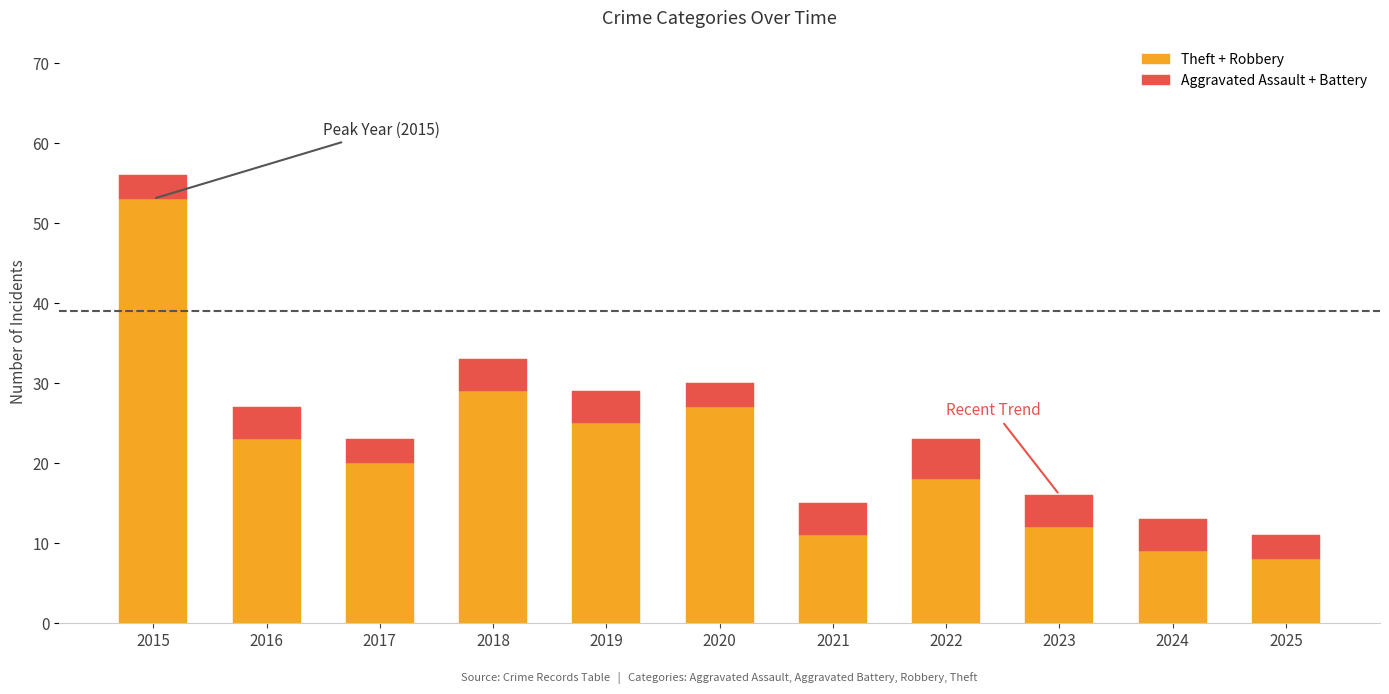

How many bars are there in total?

11